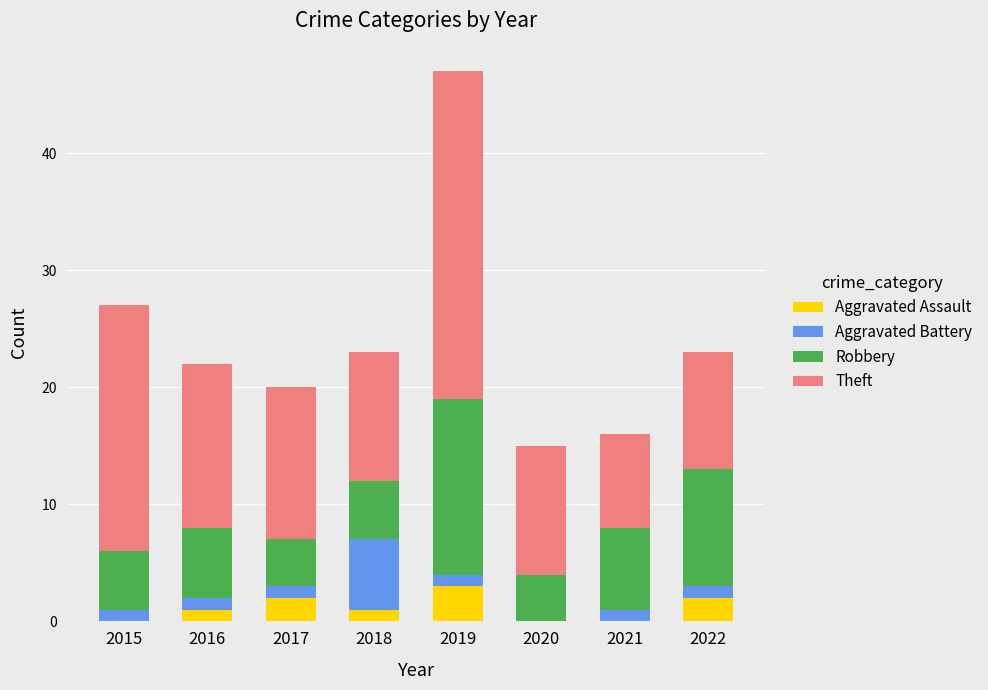

What value does the Aggravated Assault series have at 2019?

3